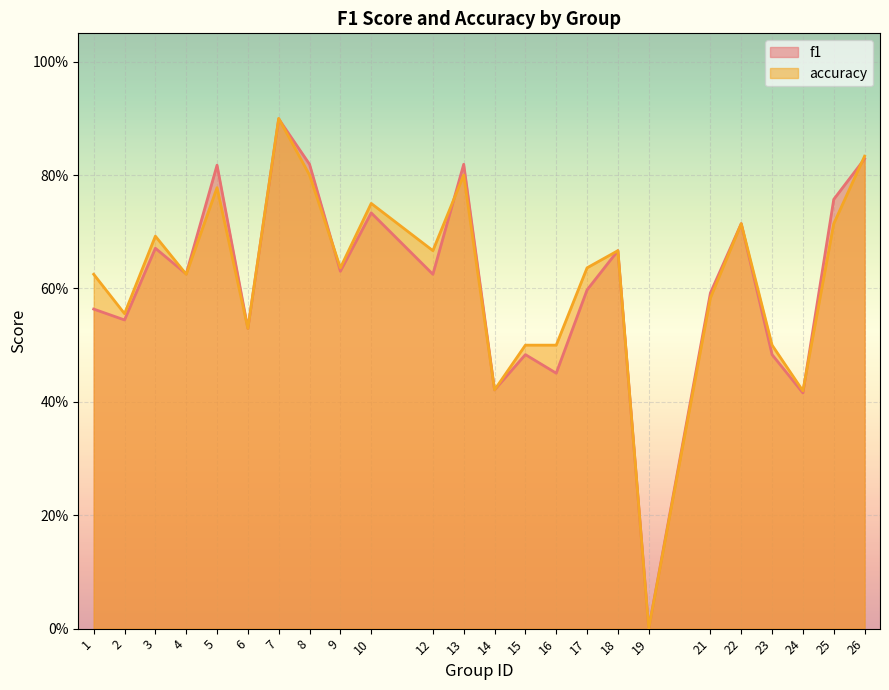

Rank the categories by accuracy value from lowest to highest.

19, 24, 14, 15, 16, 23, 6, 2, 21, 1, 4, 9, 17, 12, 18, 3, 22, 25, 10, 5, 8, 13, 26, 7